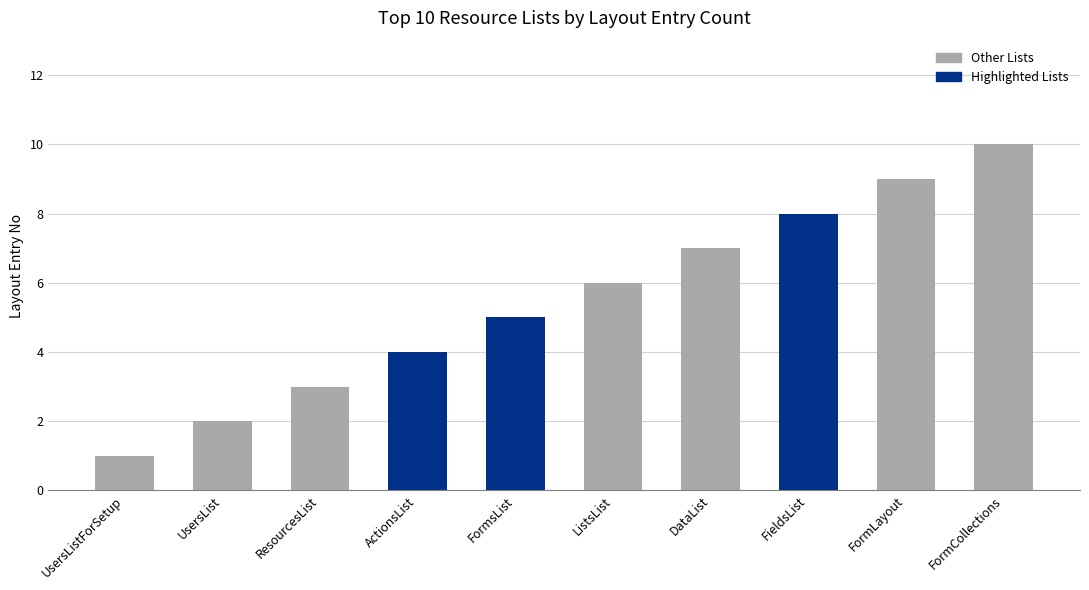

What is the approximate value at FormCollections?

10